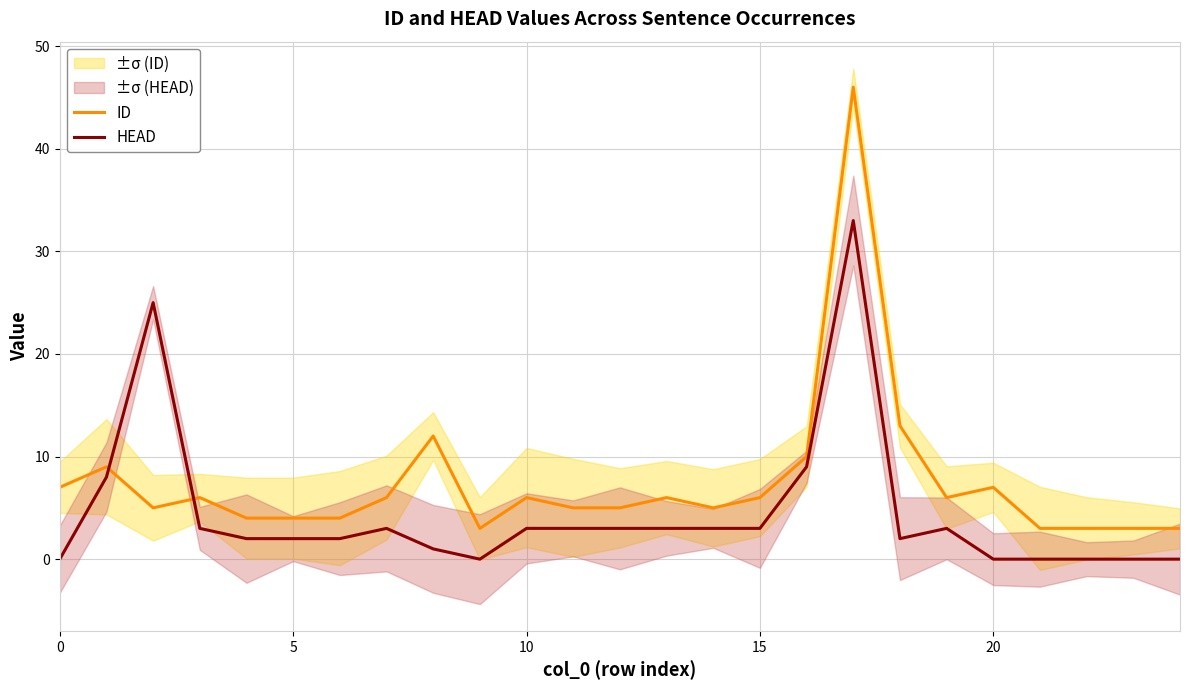

Is this an area chart (filled region under the line)?

No